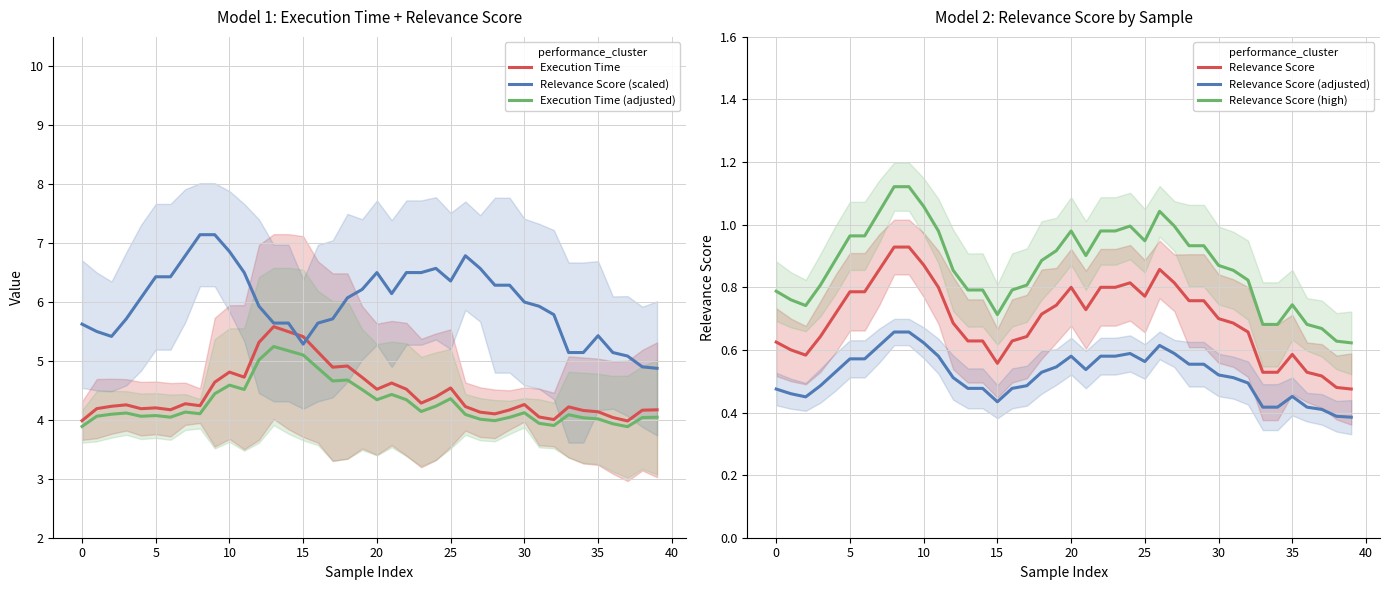

The value of Relevance Score (adjusted) at 25 is 0.9. True or false?

False